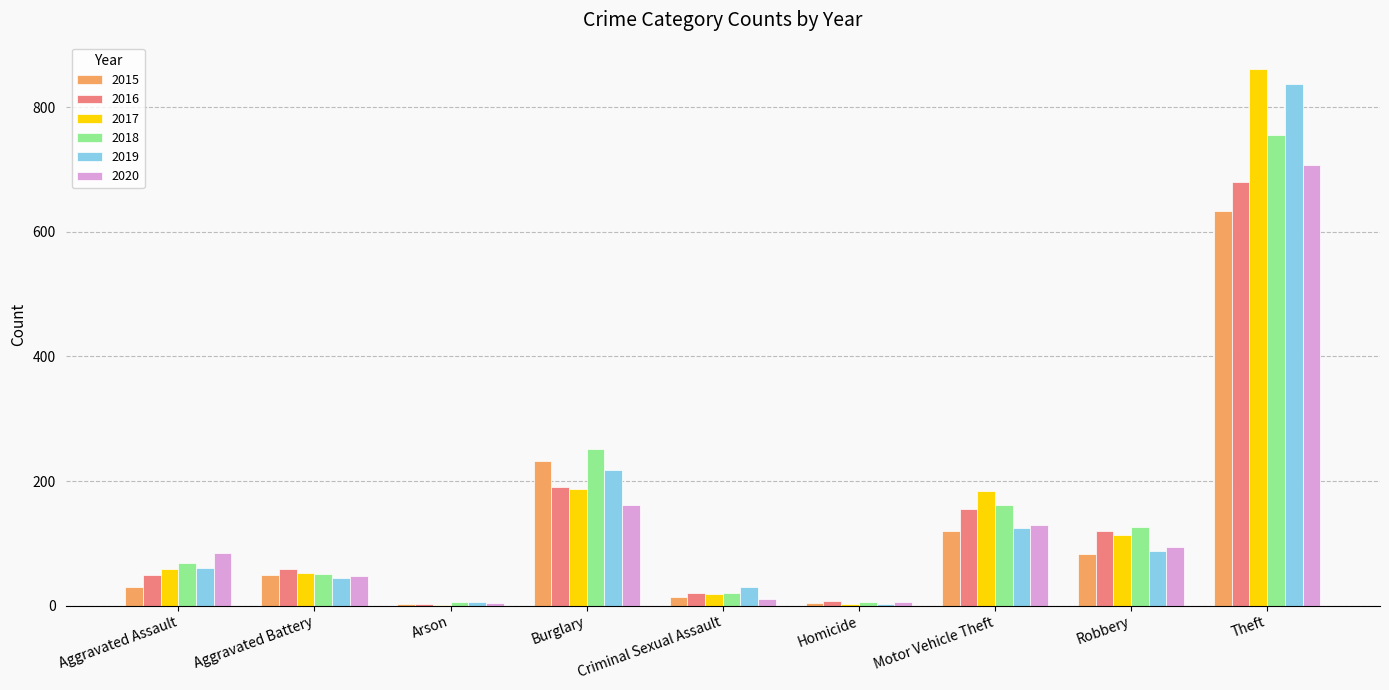

What is the sum of all 2019 values?

1410